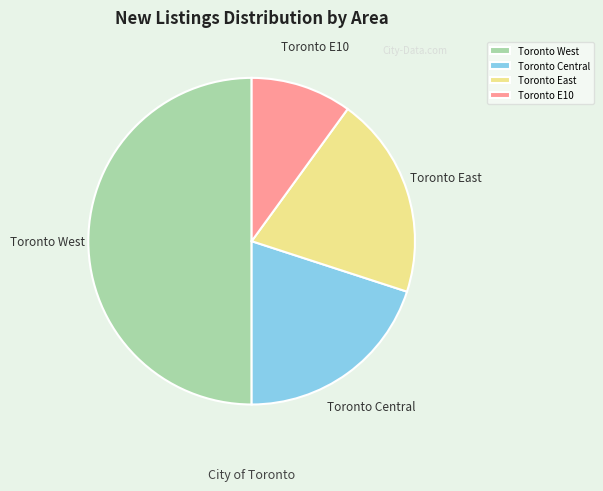

Between Toronto Central and Toronto E10, which is larger?

Toronto Central